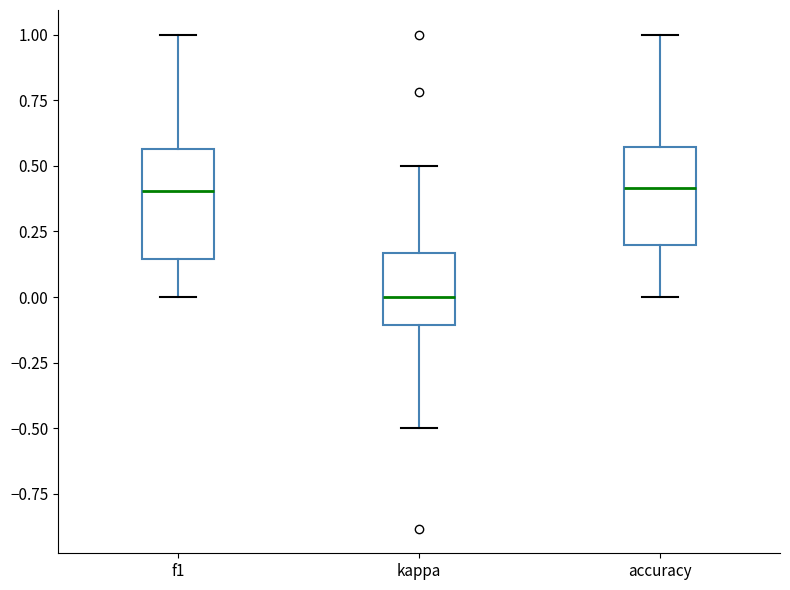

Reading left to right, transcribe this box plot: for each box, give where its median line is, the range the box spans, and where its two whiskers end, as read against the y-axis. The values are not printed on the chart, so give them approximately, as read against the axis.

f1: median 0.40, box 0.15 to 0.55, whiskers 0.00 to 1.00
kappa: median 0.00, box -0.10 to 0.15, whiskers -0.50 to 0.50
accuracy: median 0.40, box 0.20 to 0.55, whiskers 0.00 to 1.00